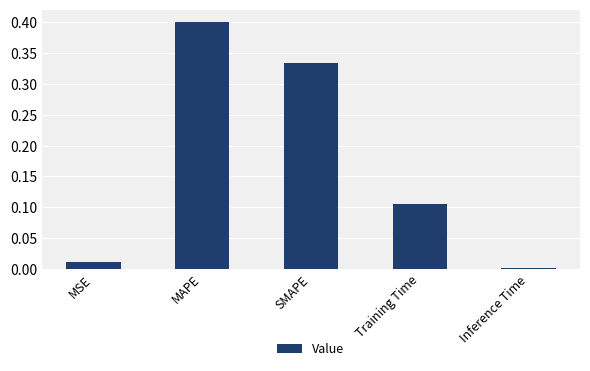

How many data points does each series have?

5